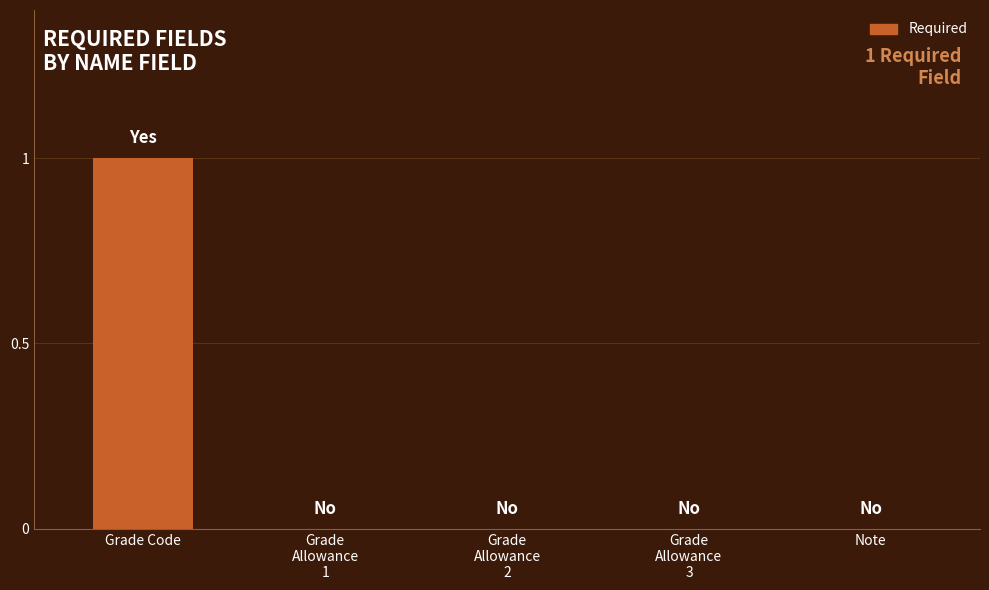

Which label corresponds to the largest value in the chart?

Grade Code